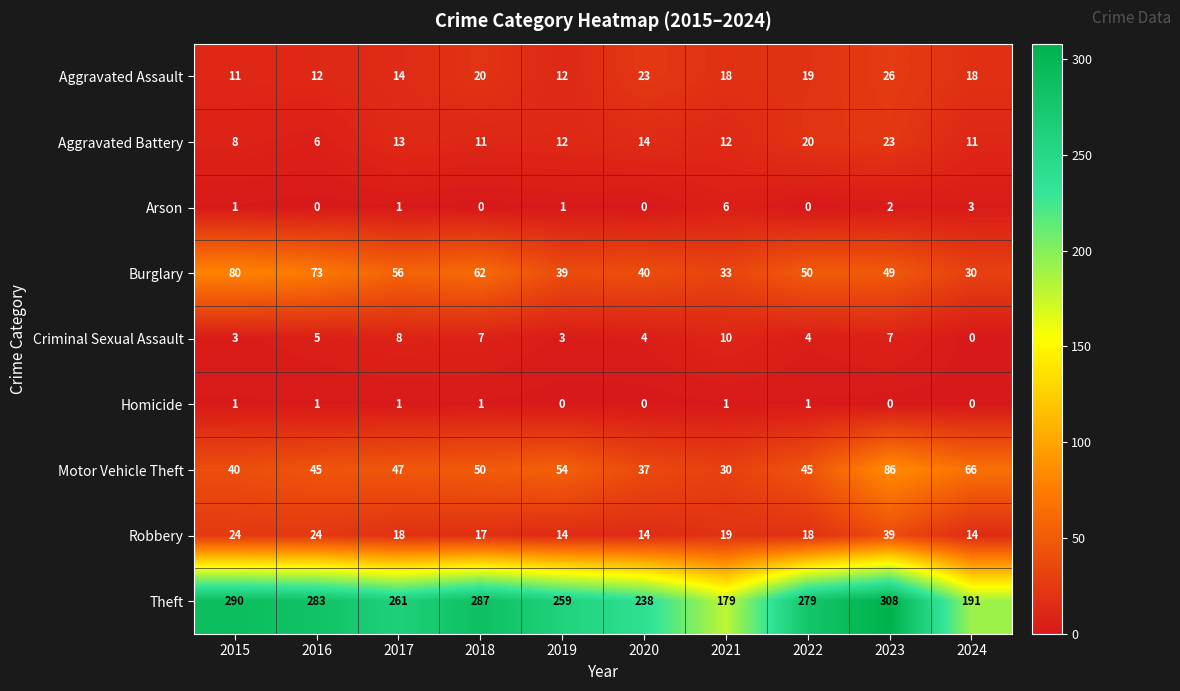

What is the spread (max minus min) of values at 2022?

279